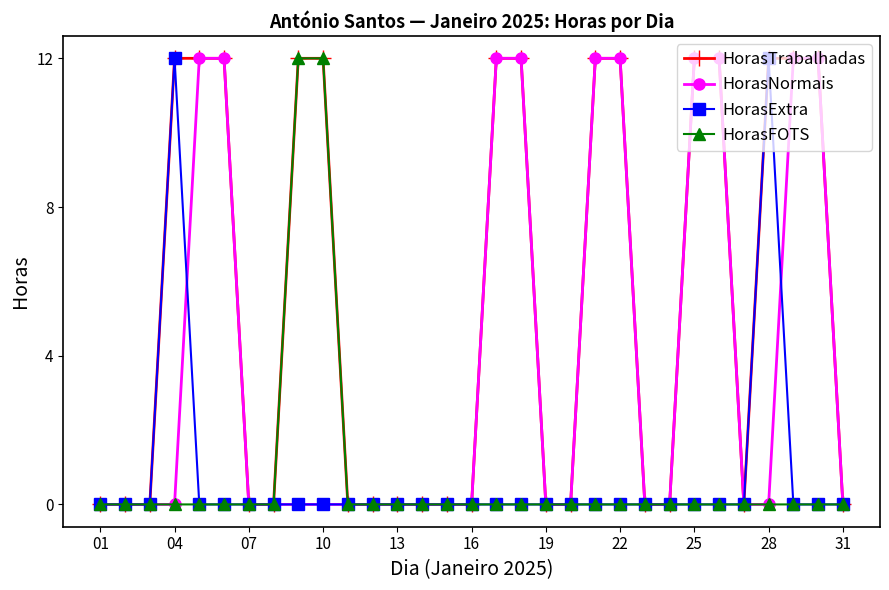

How many lines are shown in the chart?

4